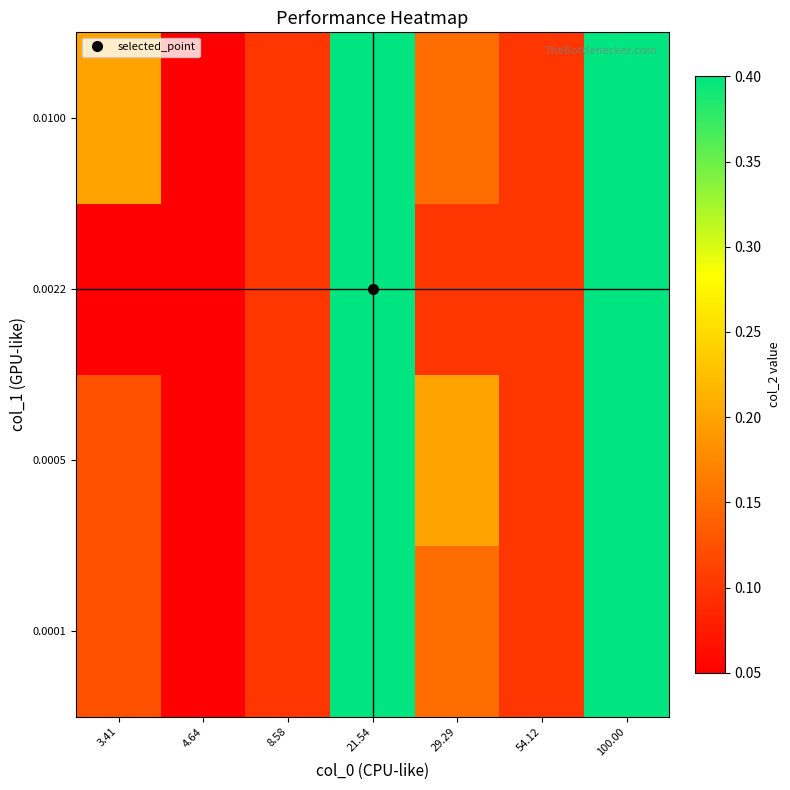

Which label corresponds to the largest value in the chart?

21.54